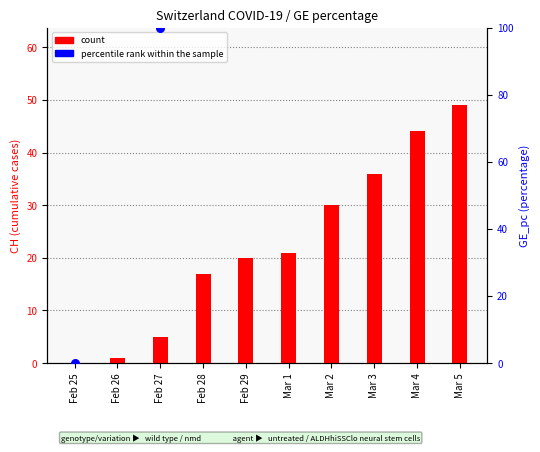

At which category is the sum across all series the highest?

Mar 5